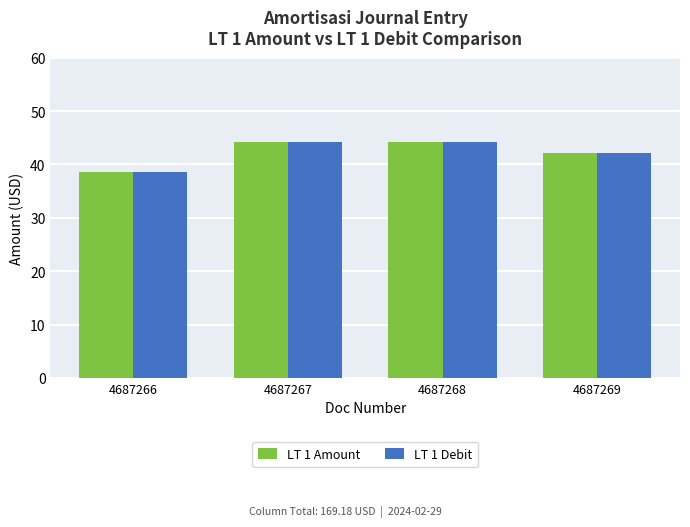

The value of LT 1 Debit at 4687268 is 70.2. True or false?

False